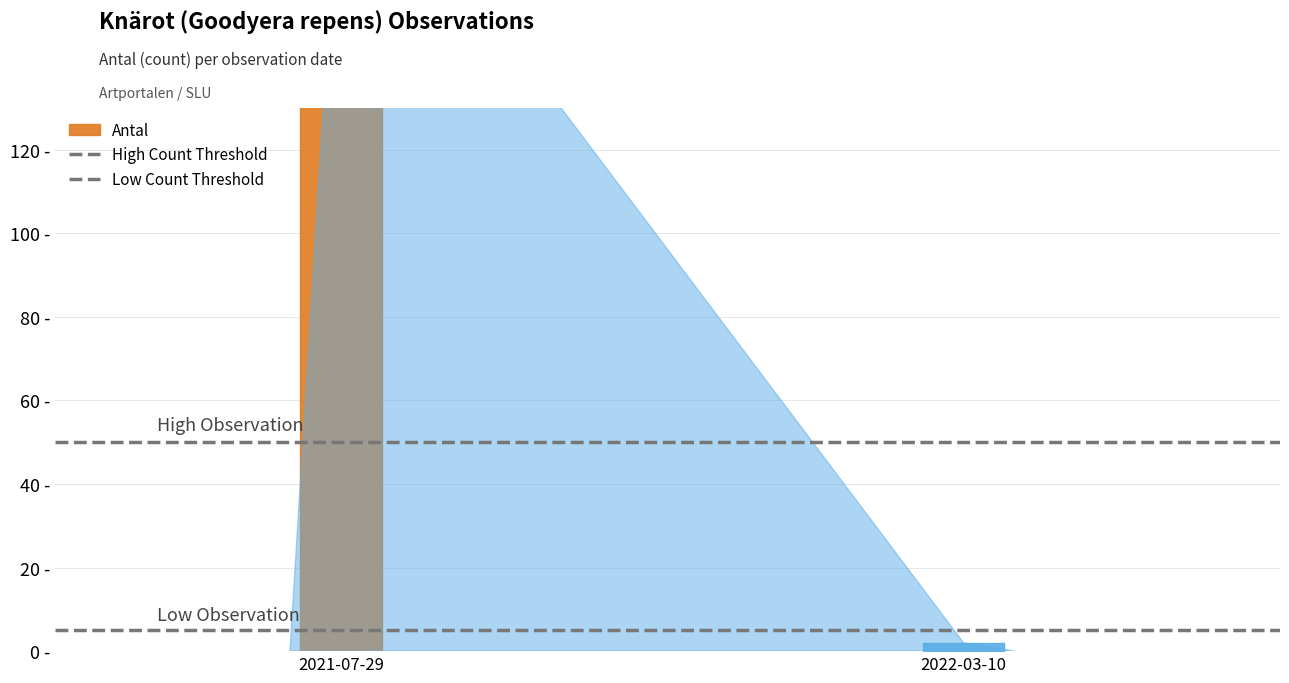

At which category is the sum across all series the highest?

2021-07-29